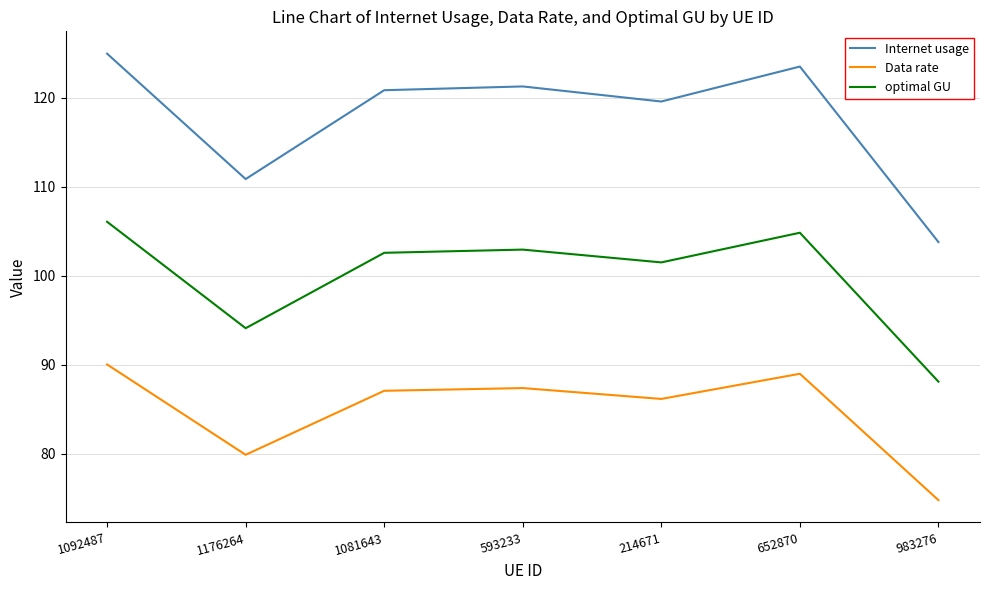

At which category does Internet usage reach its first local valley?

1176264